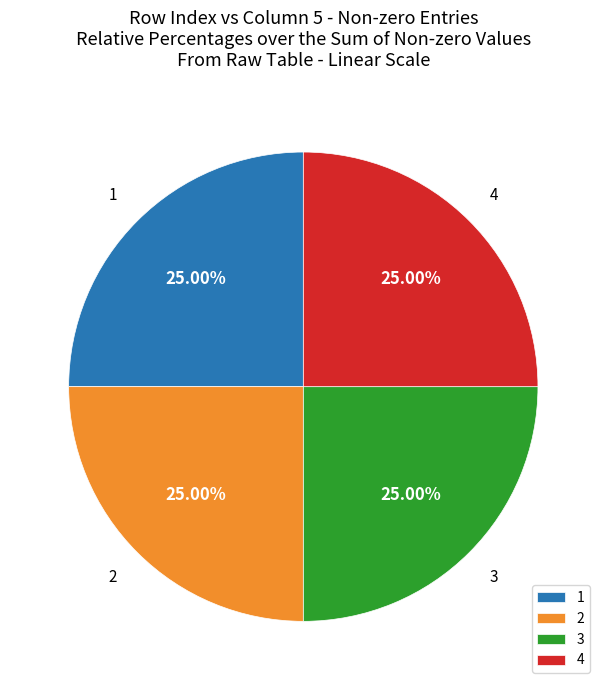

To the nearest percent, what is the difference between the largest and smallest slice percentages?

0%